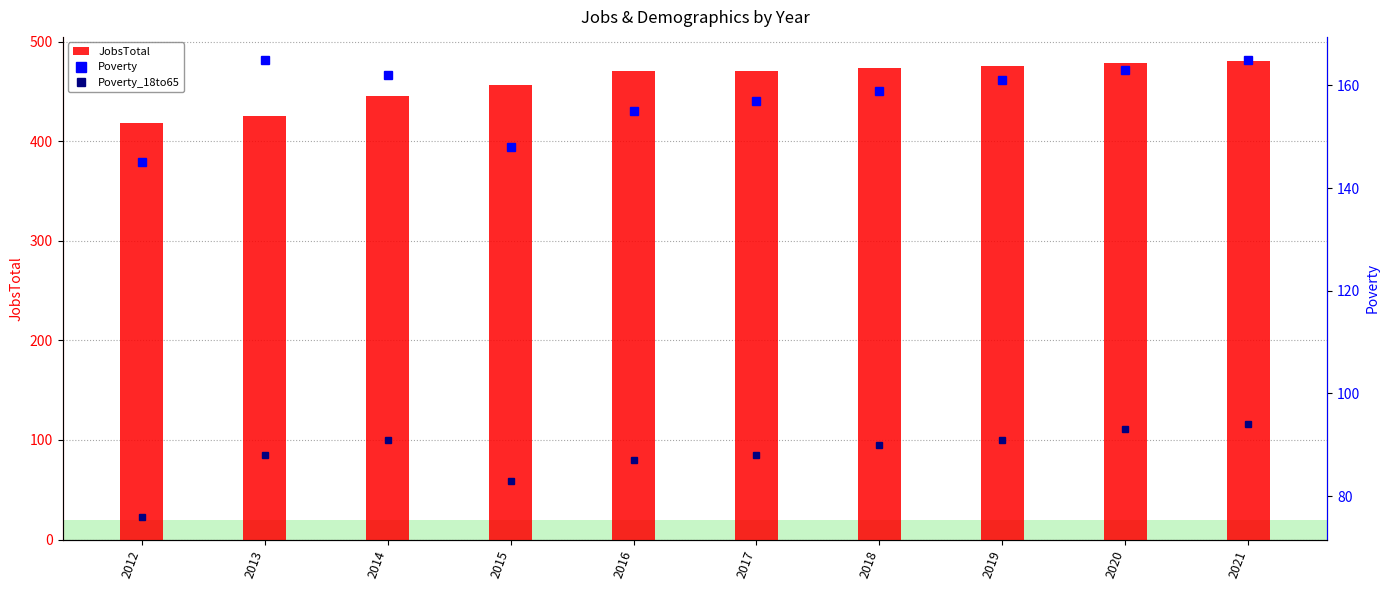

How many groups of bars are there?

10